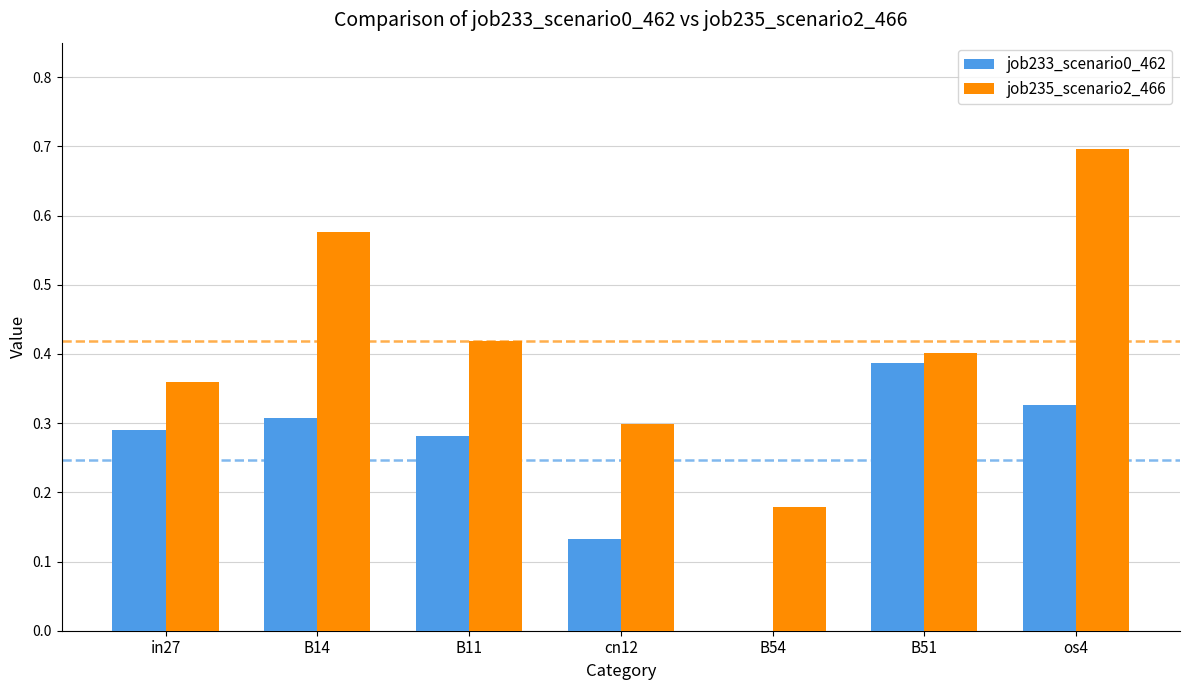

Which series has the largest range (max minus min)?

job235_scenario2_466